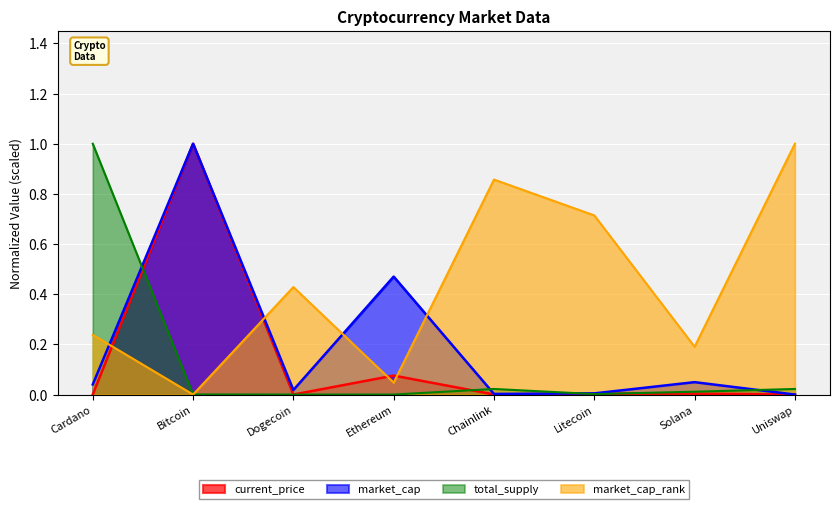

The value of market_cap_rank at Bitcoin is 0.0. True or false?

True